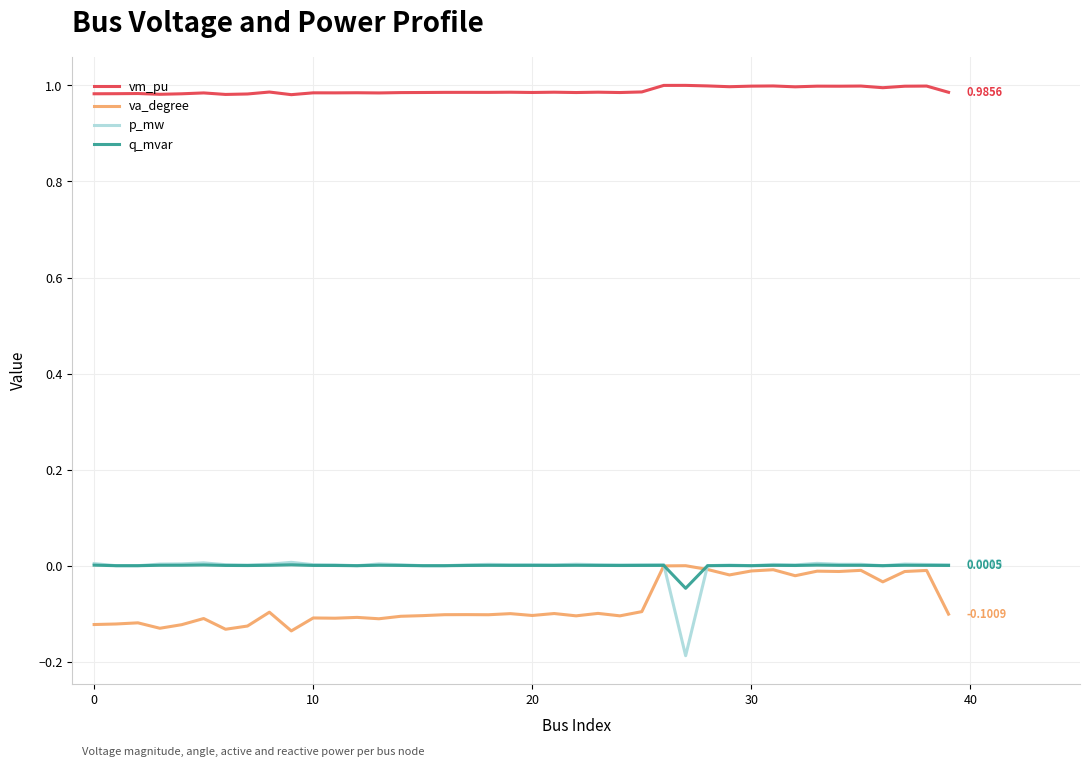

True or false: p_mw and vm_pu cross at least once.

False